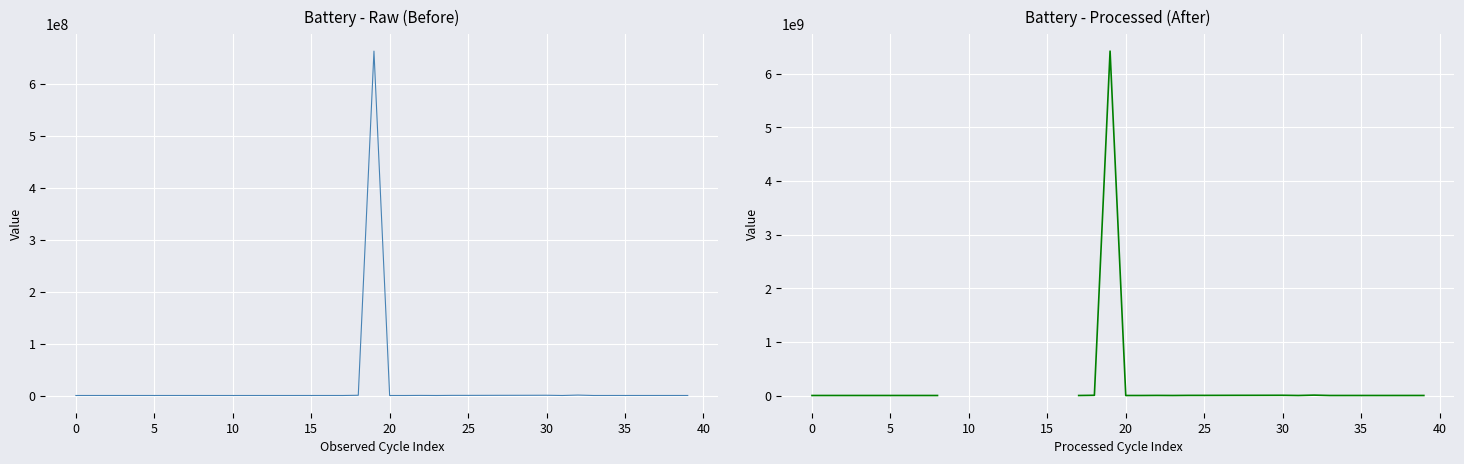

At which category is the sum across all series the highest?

19